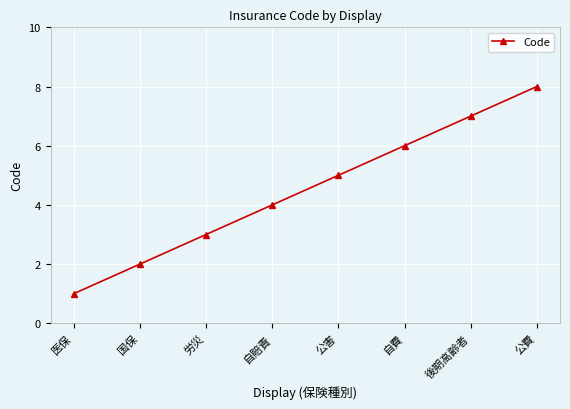

How many distinct data groups are displayed?

1